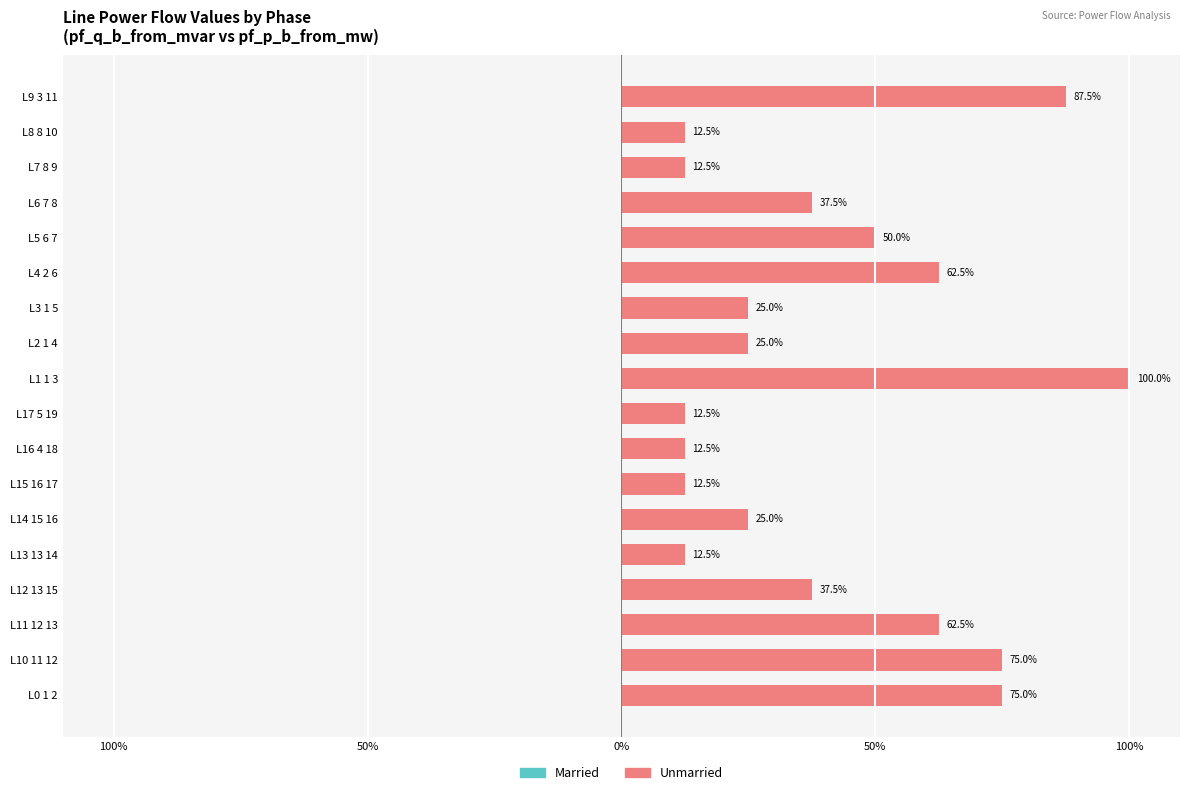

Read the Unmarried value at L6 7 8.

37.5